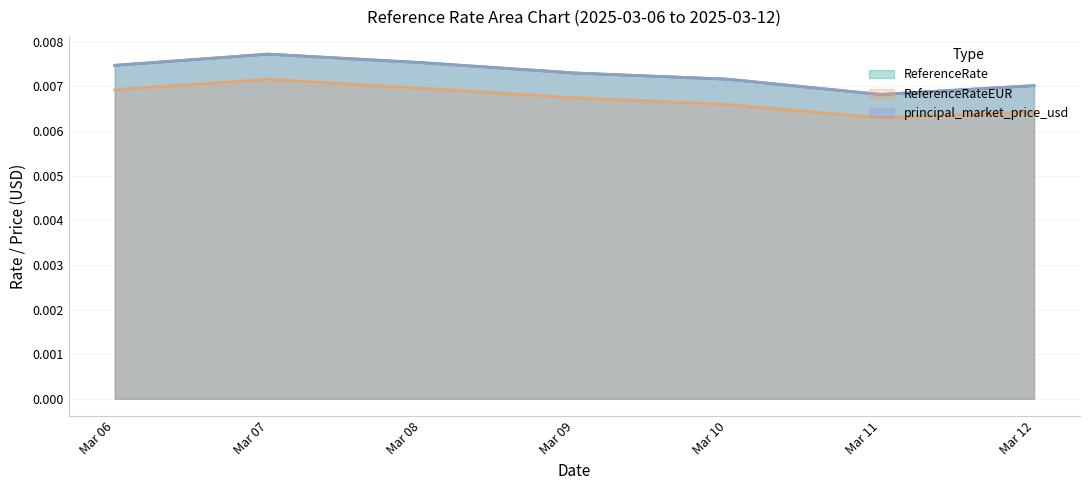

At which label does ReferenceRateEUR reach its peak?

Mar 07